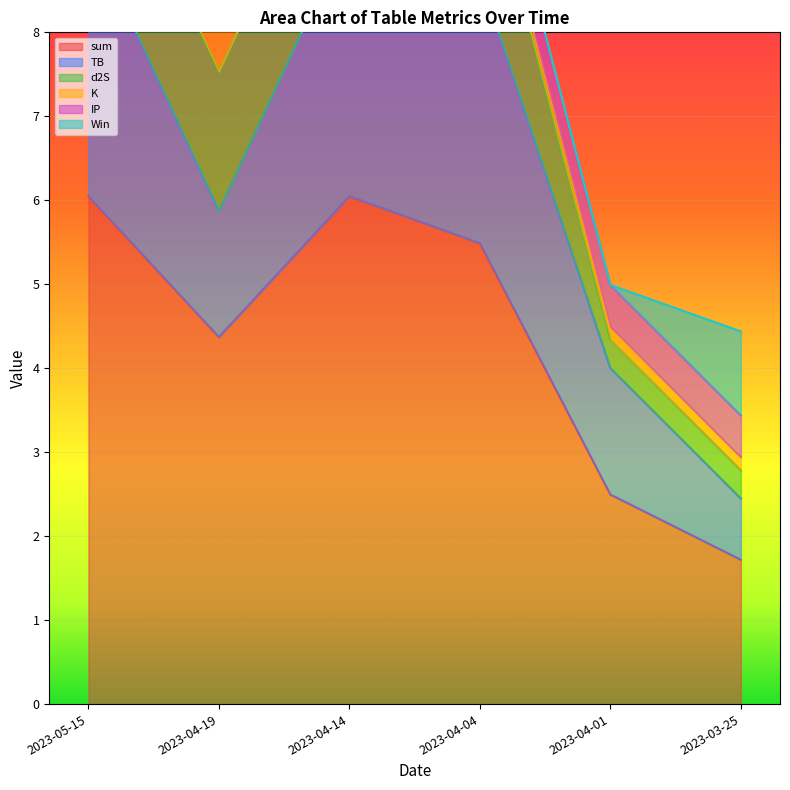

What is the highest value of the sum series?

6.0